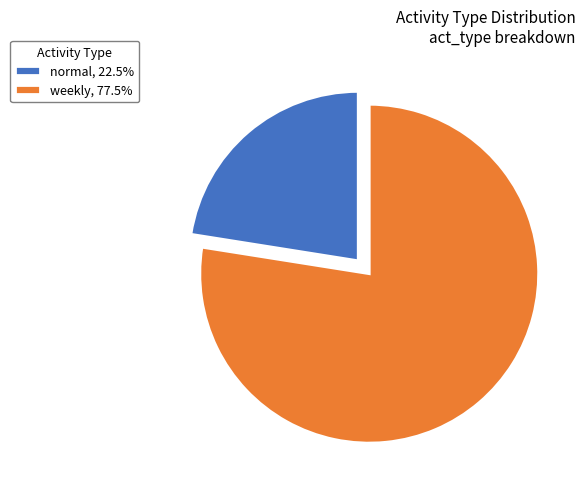

Rank the categories by value from lowest to highest.

normal, weekly